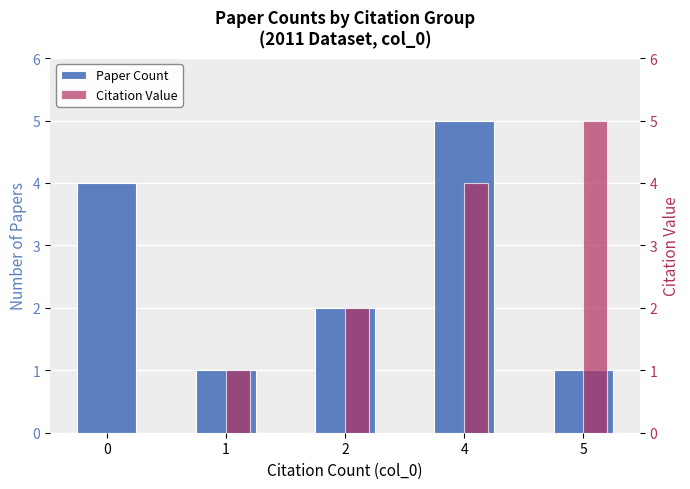

What value does the Paper Count series have at 0?

4